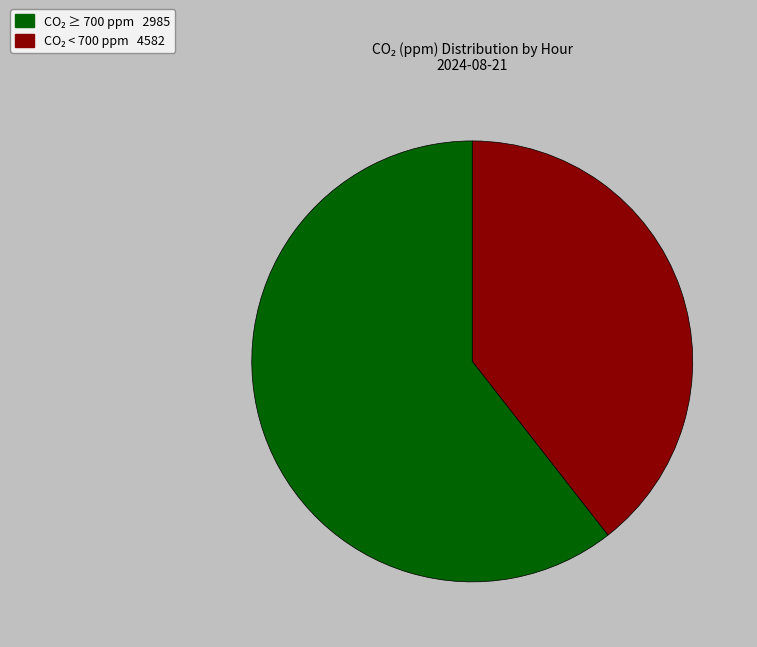

Is there any slice that represents more than half of the pie?

Yes